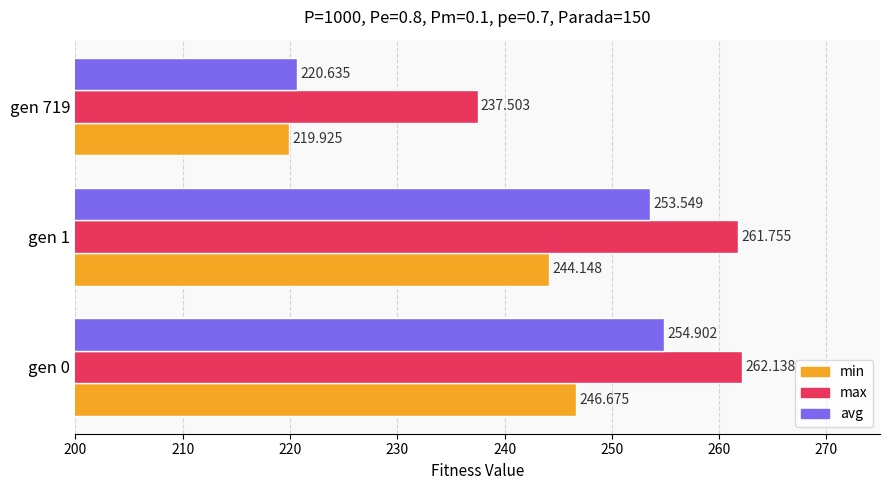

Rank the series at gen 1 from lowest to highest value.

min, avg, max